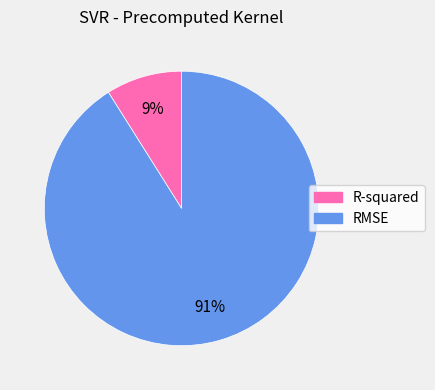

Do R-squared and RMSE together represent more than half of the pie?

Yes